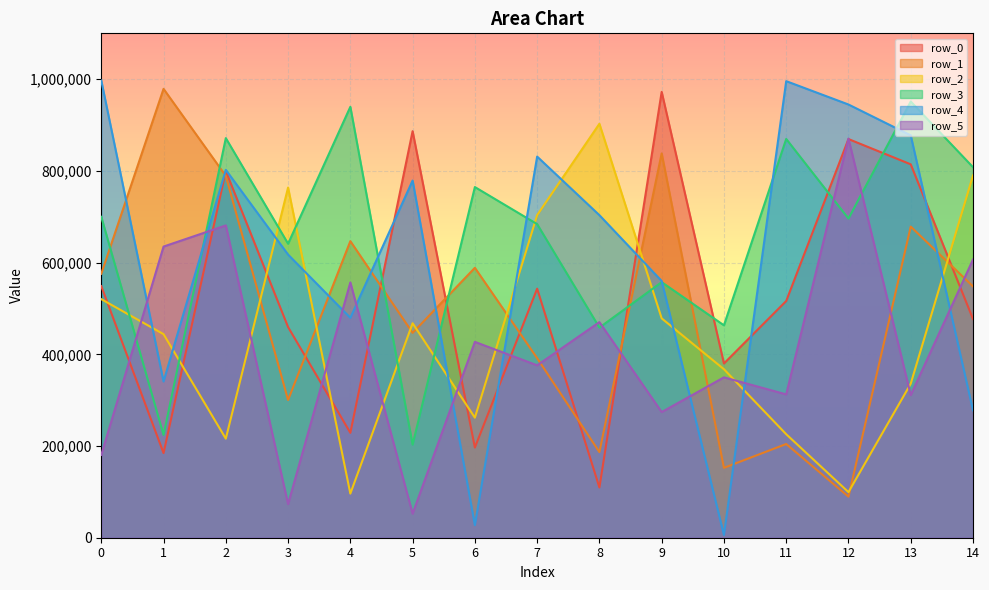

Which has a higher value, 12 or 1?

12